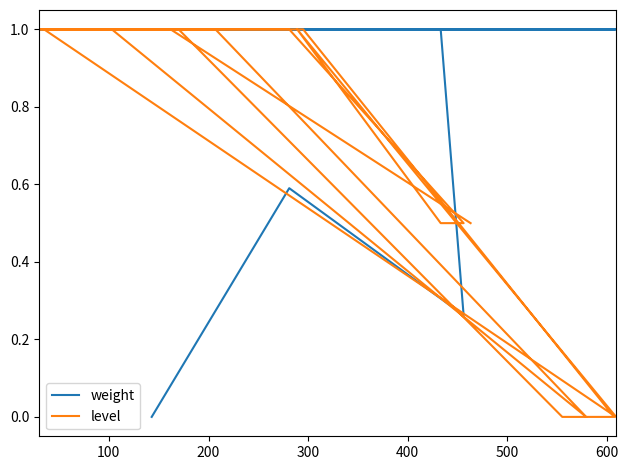

Which series has the largest total across all categories?

weight